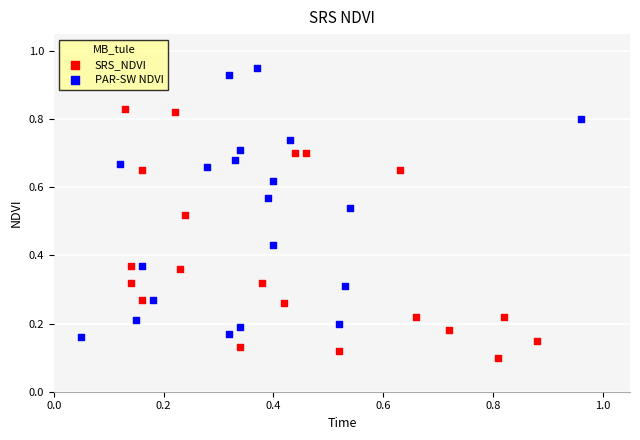

Which series has the largest Y range (max minus min)?

PAR-SW NDVI